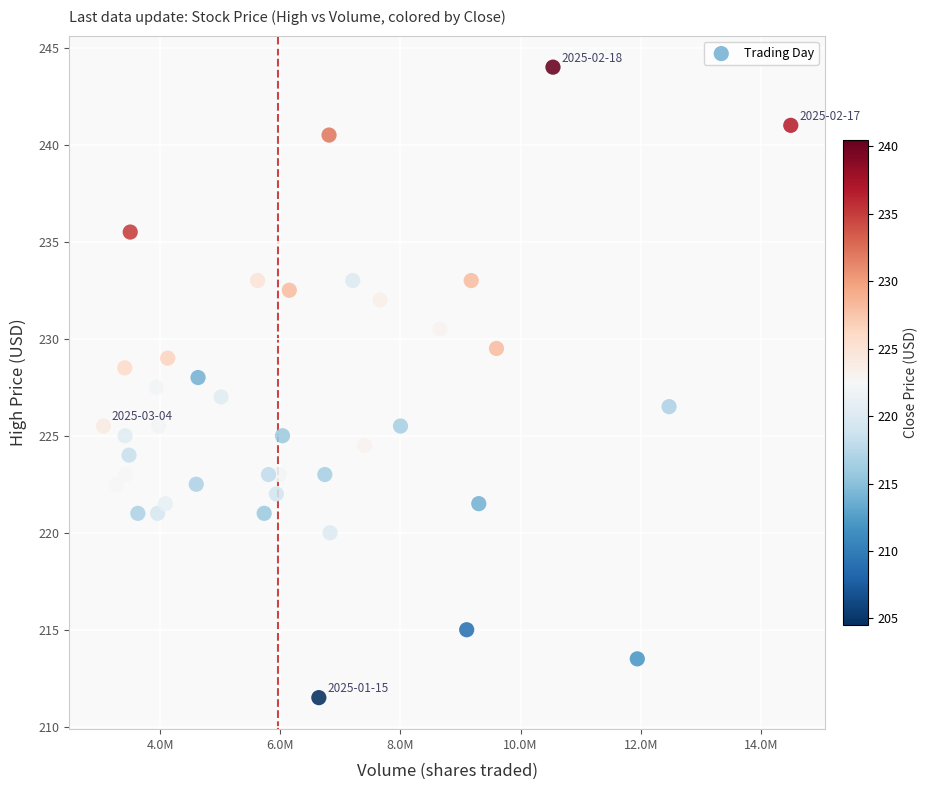

What is the range of X values (max minus min)?

11439820.0